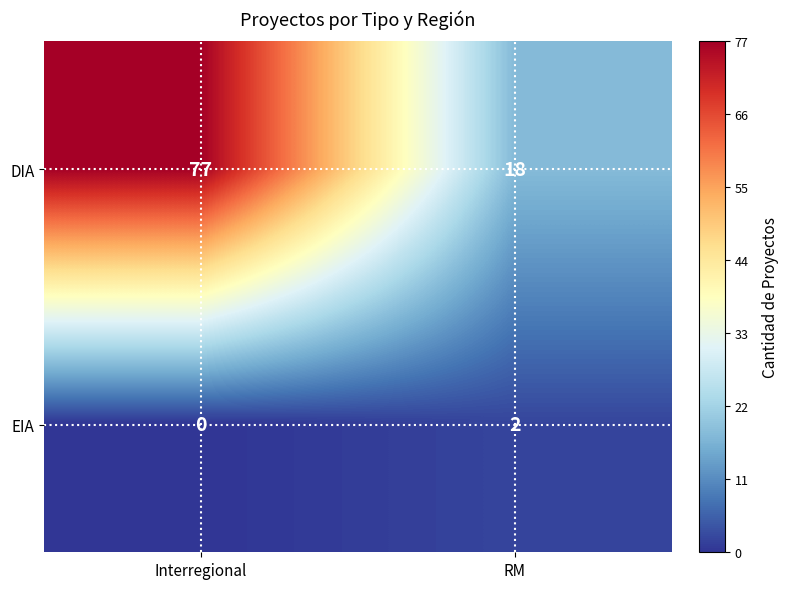

At which label is DIA closest to 47?

RM